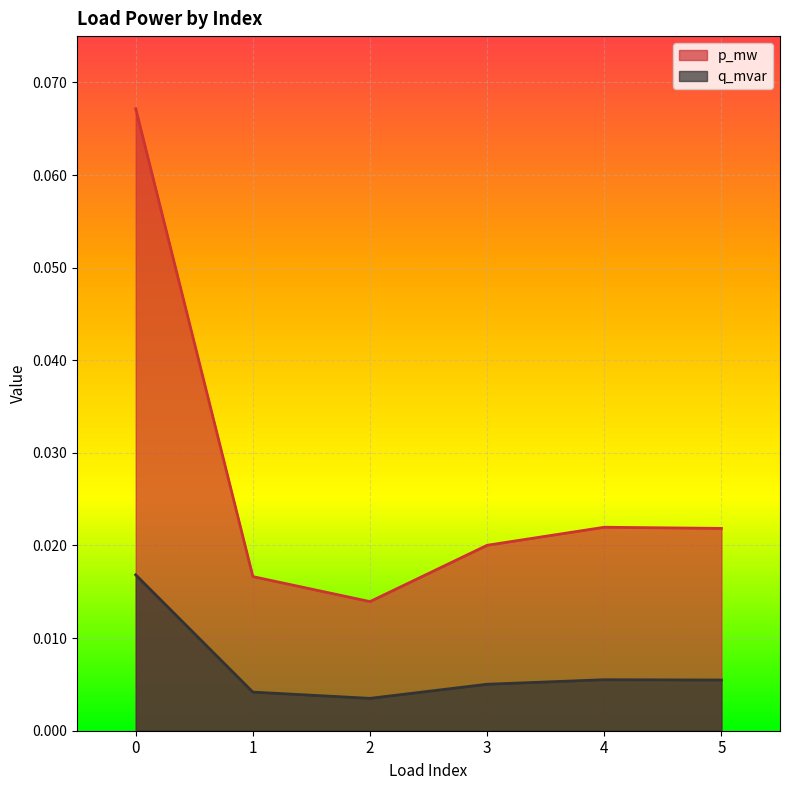

The value of p_mw at 5 is 0.0. True or false?

False